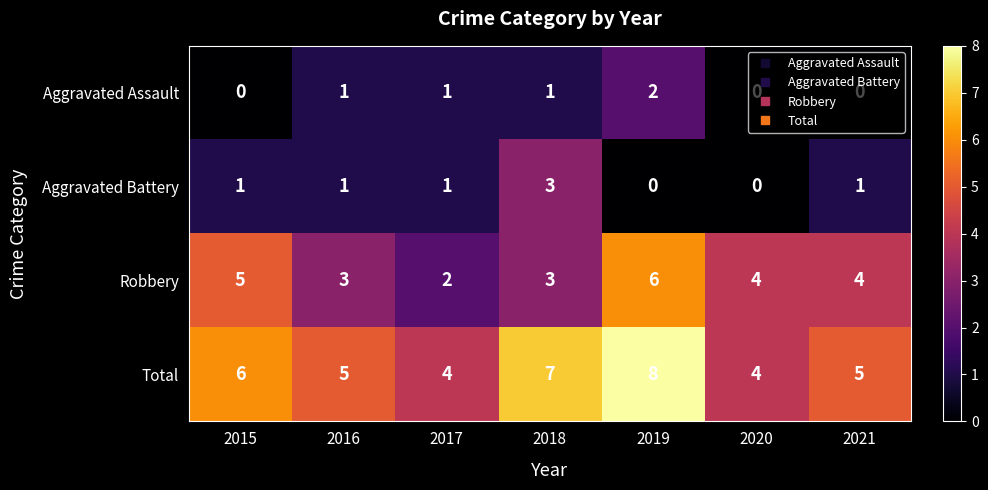

How many data points in Robbery are less than 4?

3